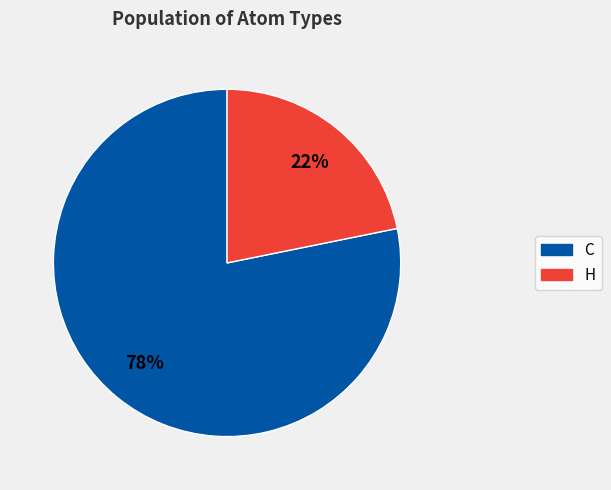

To the nearest percent, what is the difference between the largest and smallest slice percentages?

56%